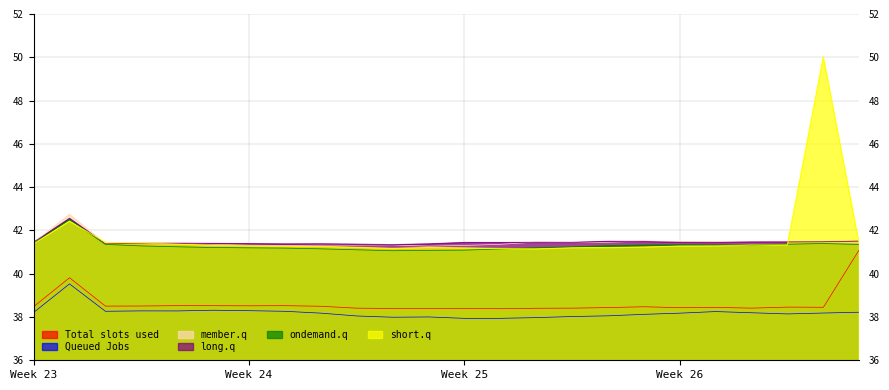

Which series has the largest total across all categories?

short.q